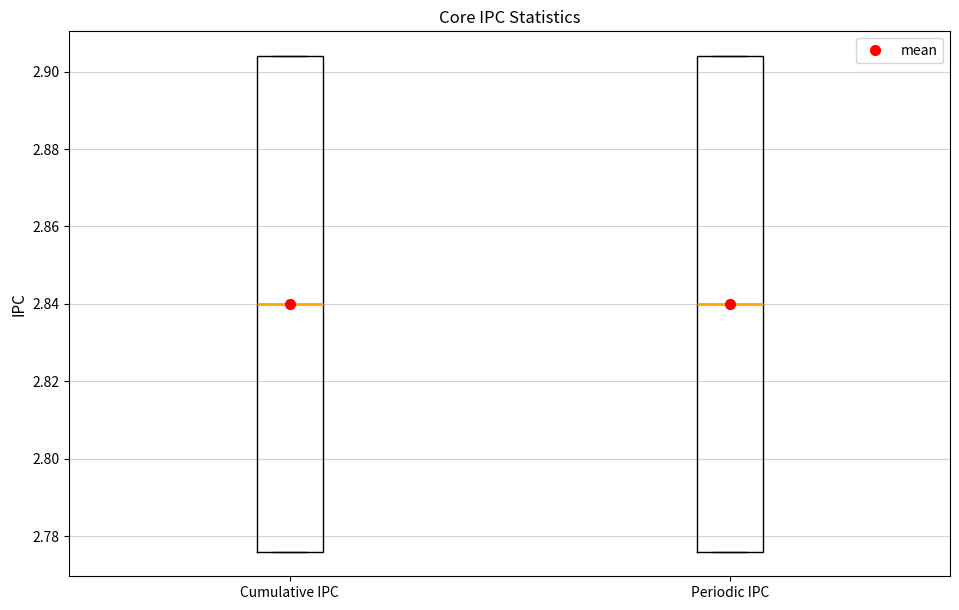

Reading left to right, transcribe this box plot: for each box, give where its median line is, the range the box spans, and where its two whiskers end, as read against the y-axis. The values are not printed on the chart, so give them approximately, as read against the axis.

Cumulative IPC: median 2.840, box 2.776 to 2.904, whiskers 2.776 to 2.904
Periodic IPC: median 2.840, box 2.776 to 2.904, whiskers 2.776 to 2.904